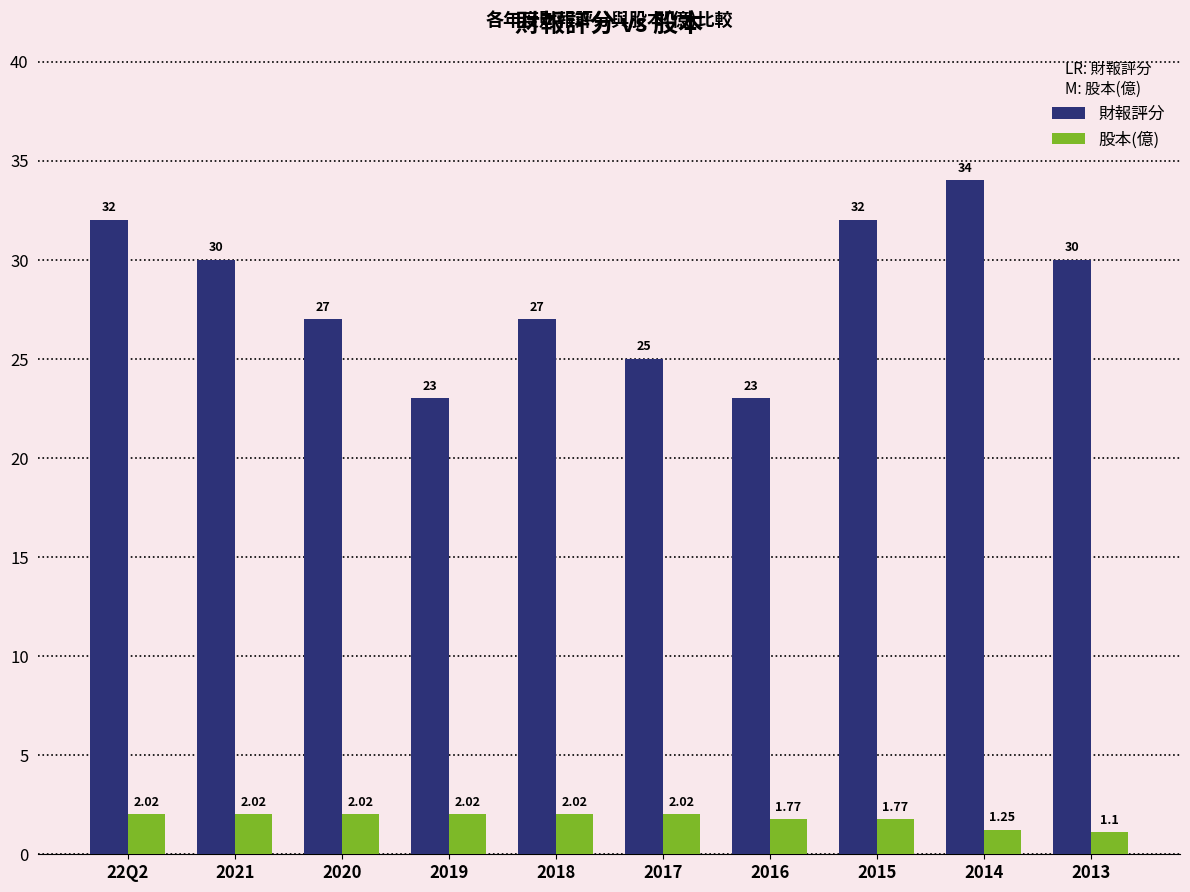

What is the spread (max minus min) of values at 2019?

21.0